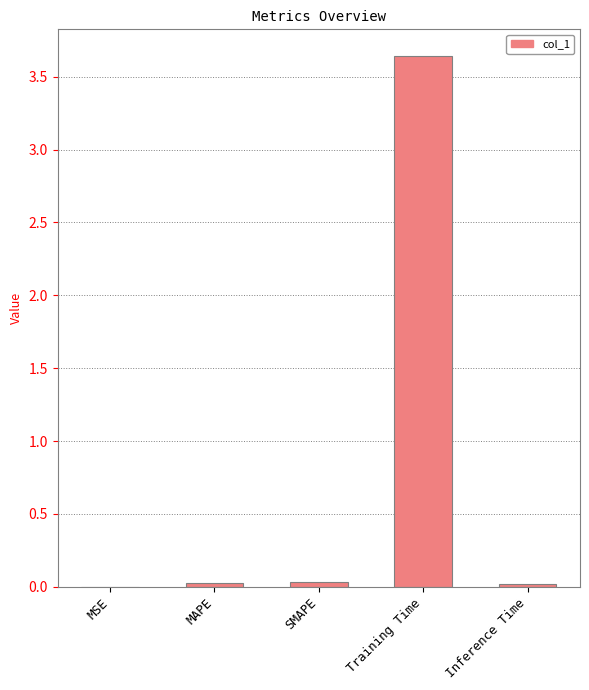

Is it true that the value at Inference Time is 0.0?

True